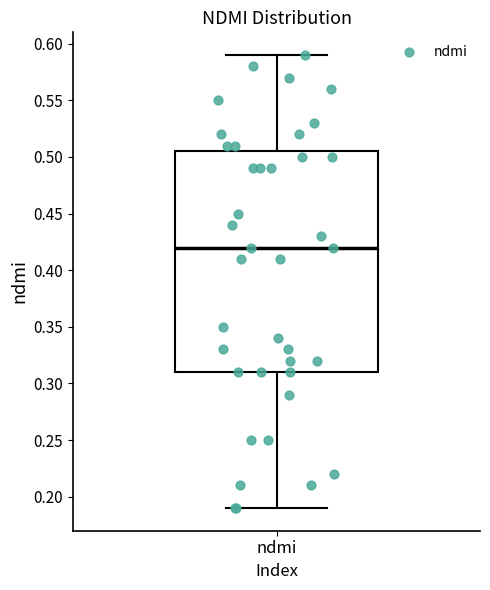

Where does the median line of the box for ndmi sit on the y-axis? The values are not printed on the chart, so give them approximately, as read against the axis.

0.420